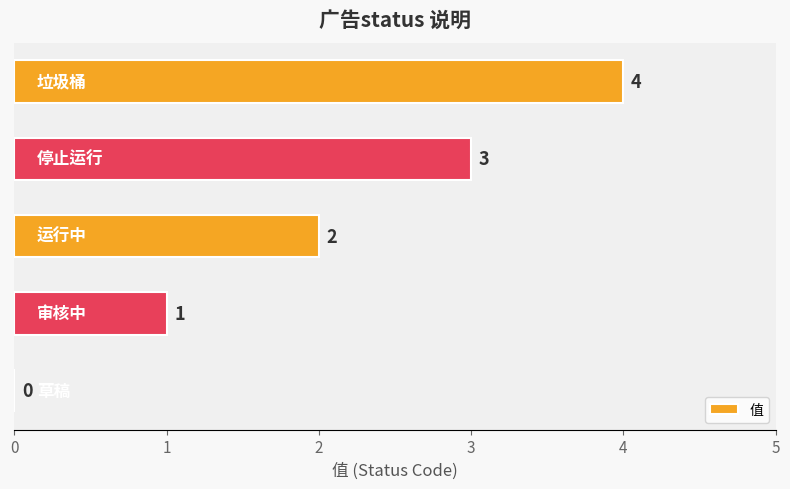

What is the sum of all values?

10